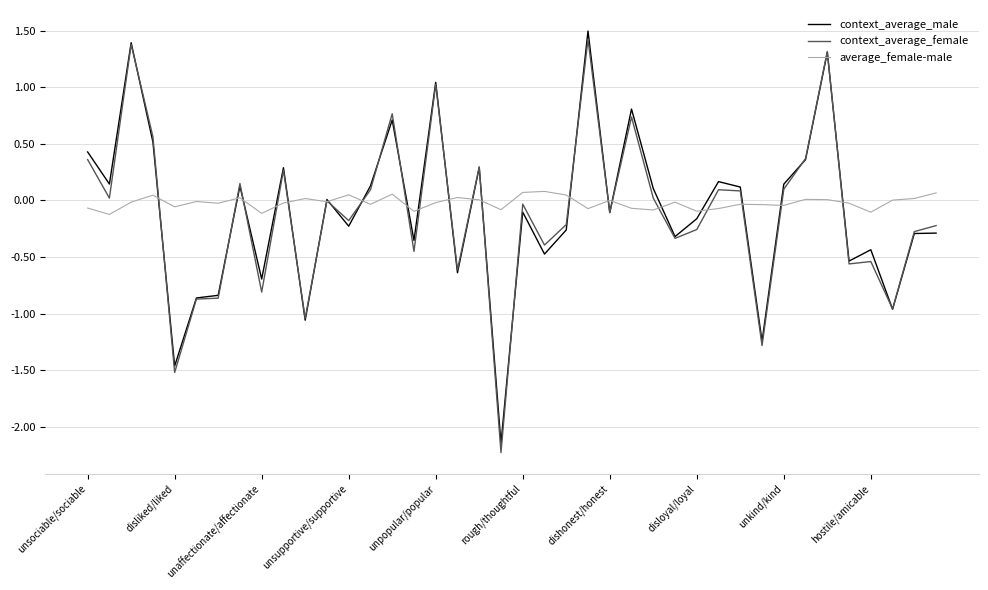

Which series has the widest spread of values?

context_average_female